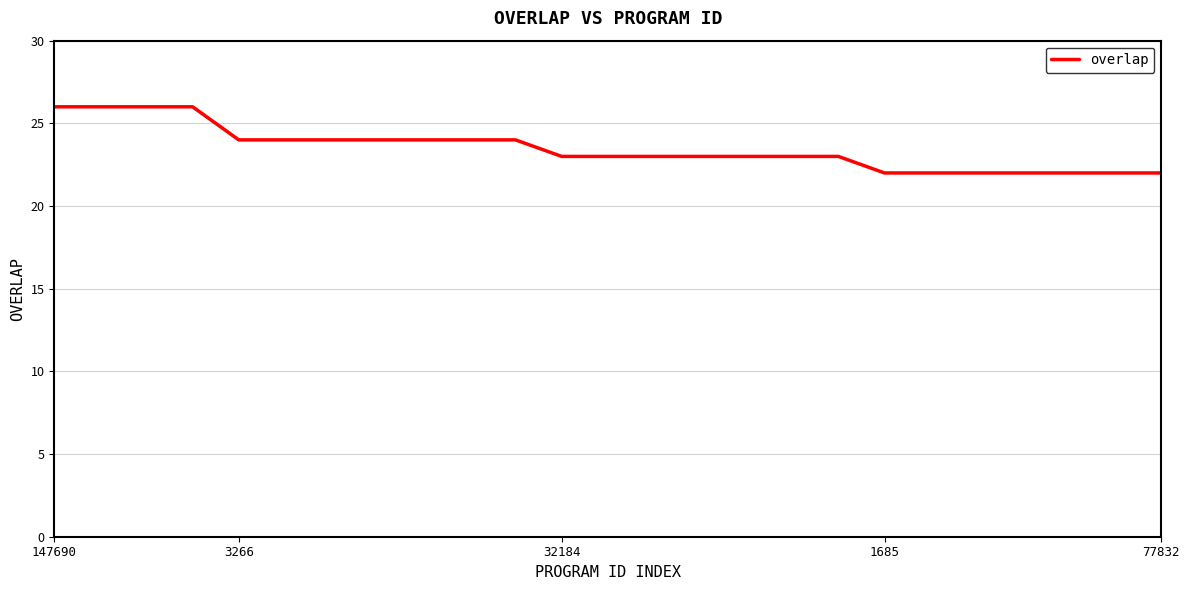

Reading left to right, extract all data points from this chart.

26	26	26	26	24	24	24	24	24	24	24	23	23	23	23	23	23	23	22	22	22	22	22	22	22